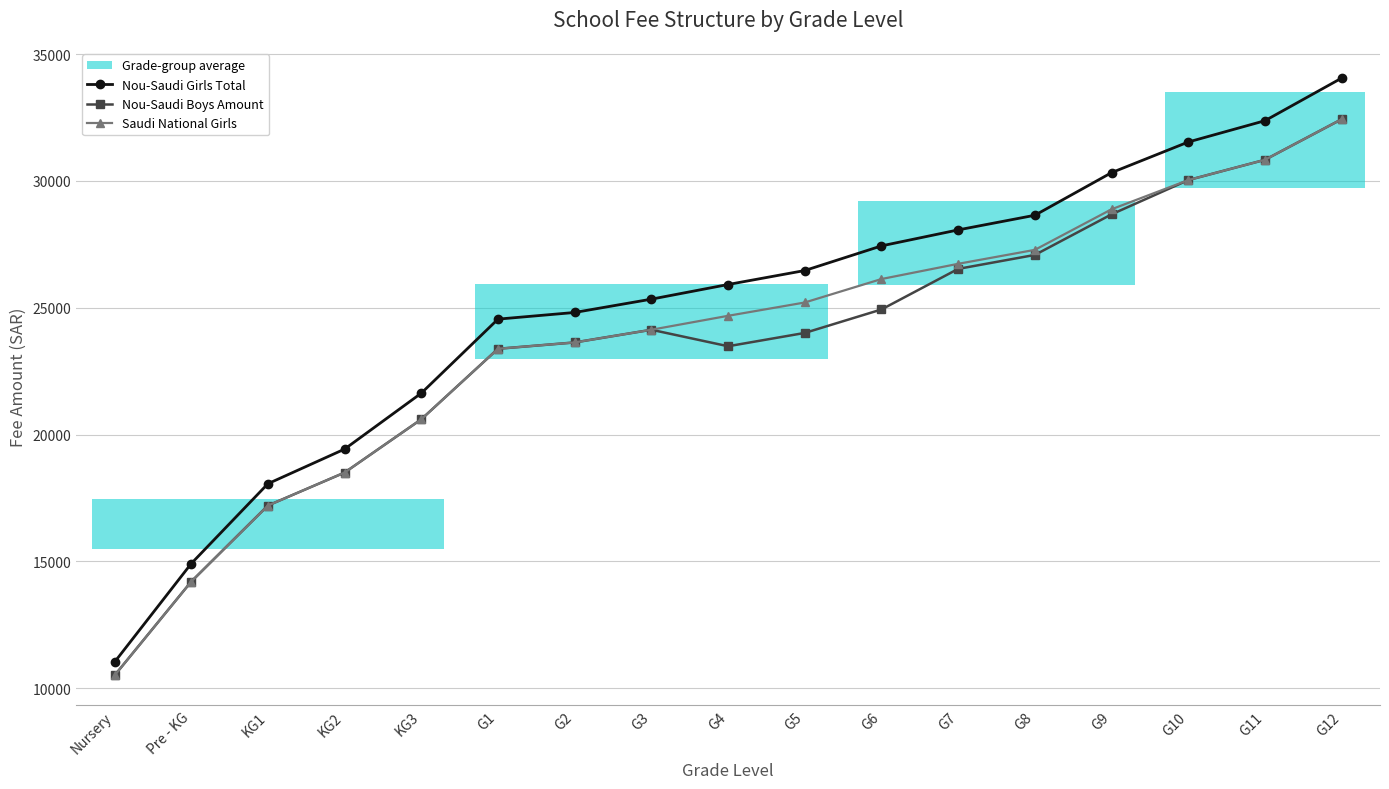

Which series has the largest range (max minus min)?

Nou-Saudi Girls Total